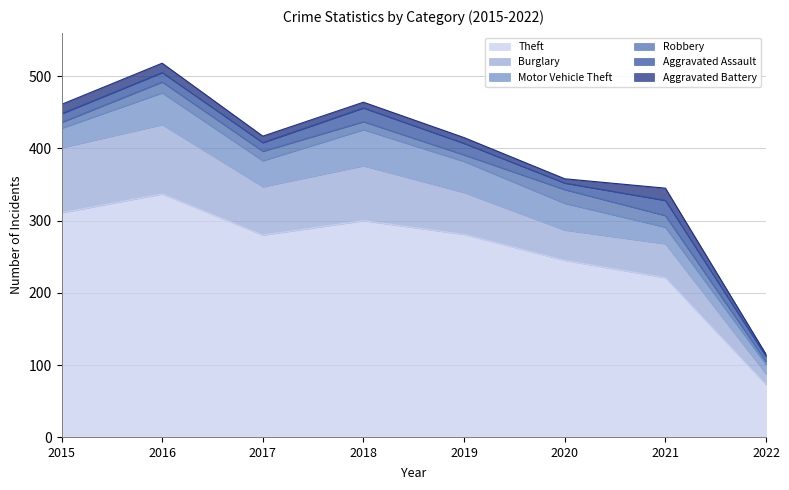

At how many categories does at least one series exceed 55?

8